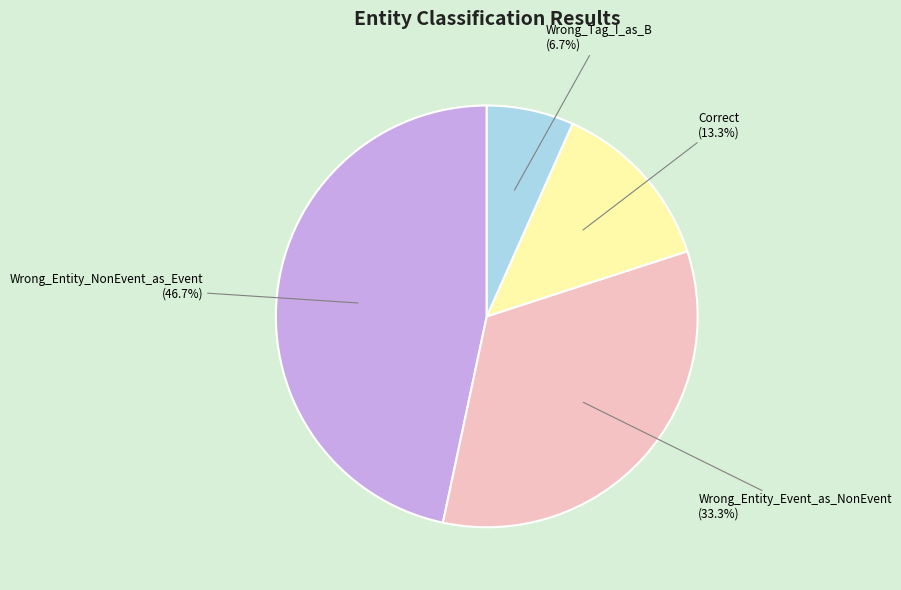

Is there a majority slice in this chart?

No